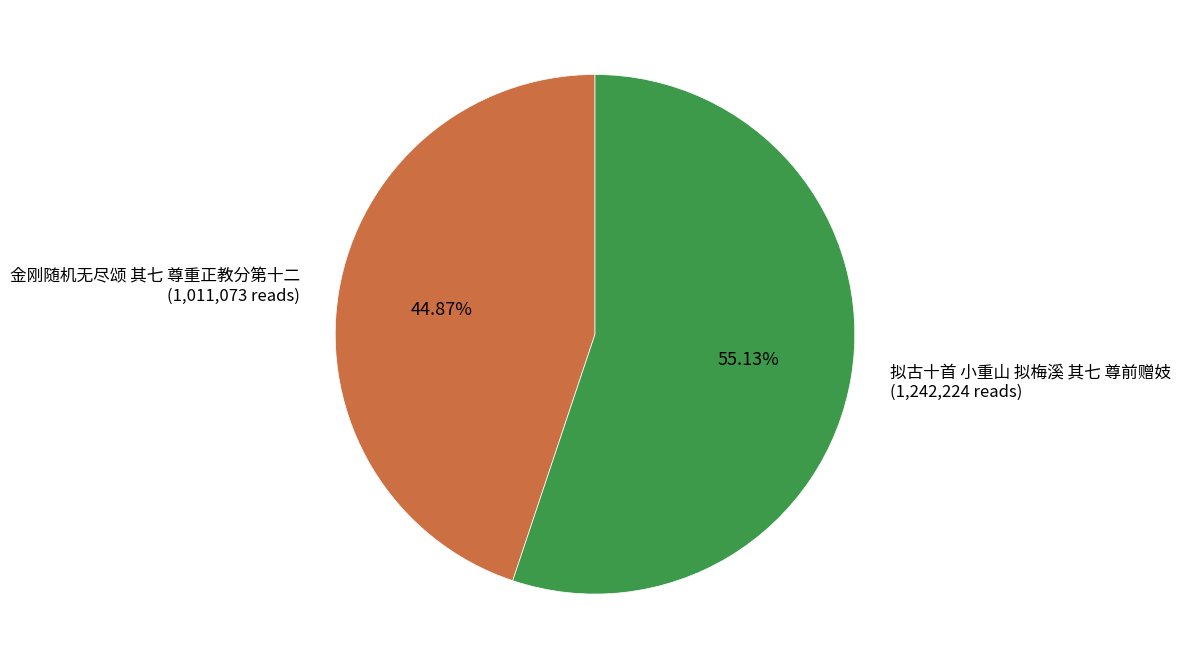

Which slice is the largest?

拟古十首 小重山 拟梅溪 其七 尊前赠妓